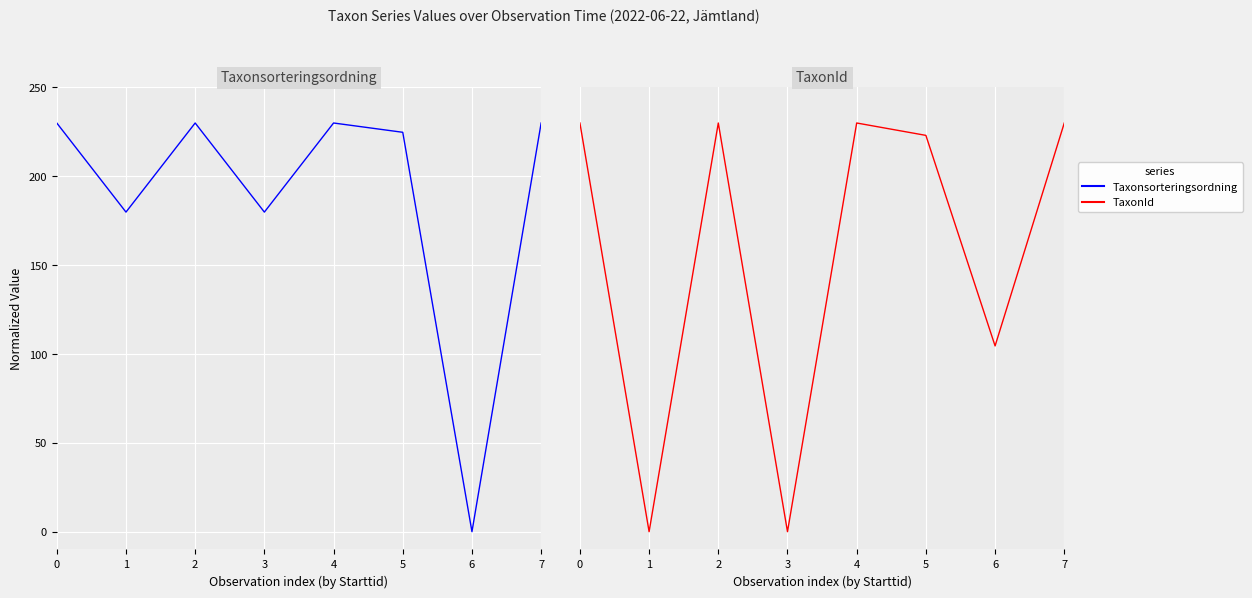

Which series changed the most between 5 and 6?

Taxonsorteringsordning